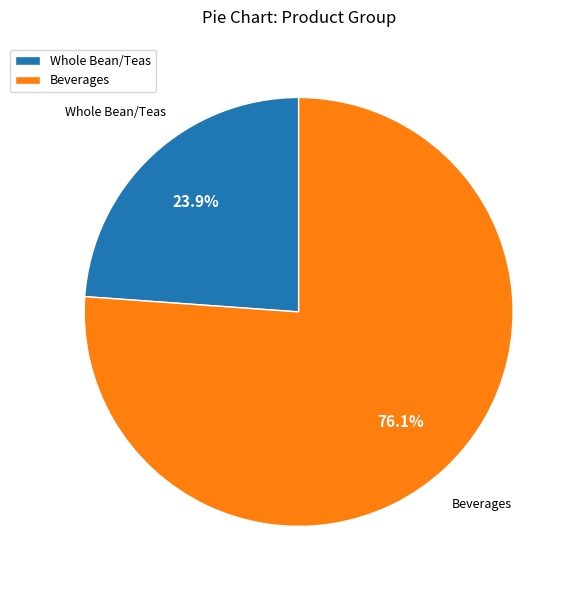

Rank the categories by value from highest to lowest.

Beverages, Whole Bean/Teas